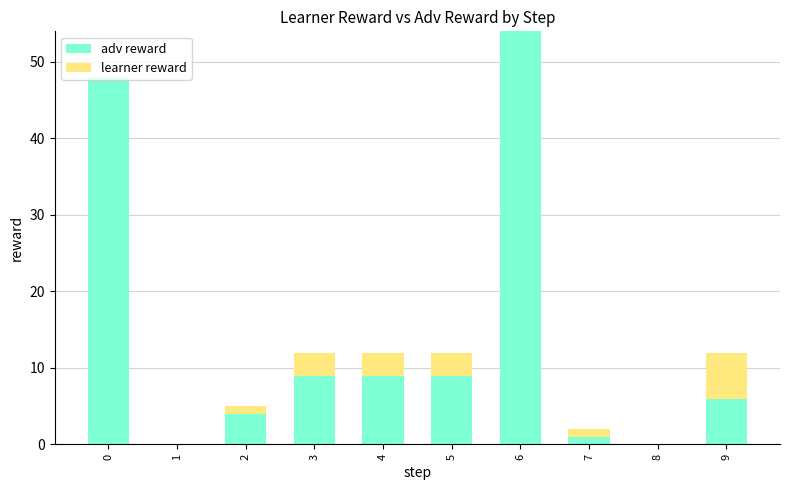

How many data points does each series have?

10